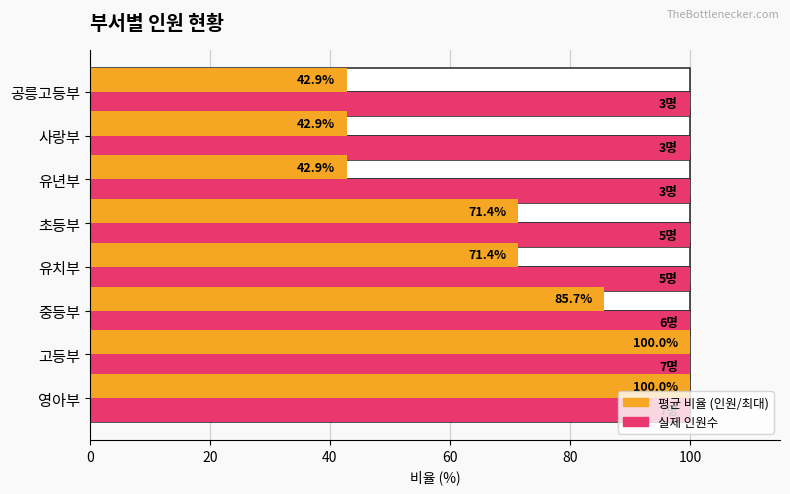

The value of 부서 평균 비율 at 초등부 is 97.3. True or false?

False